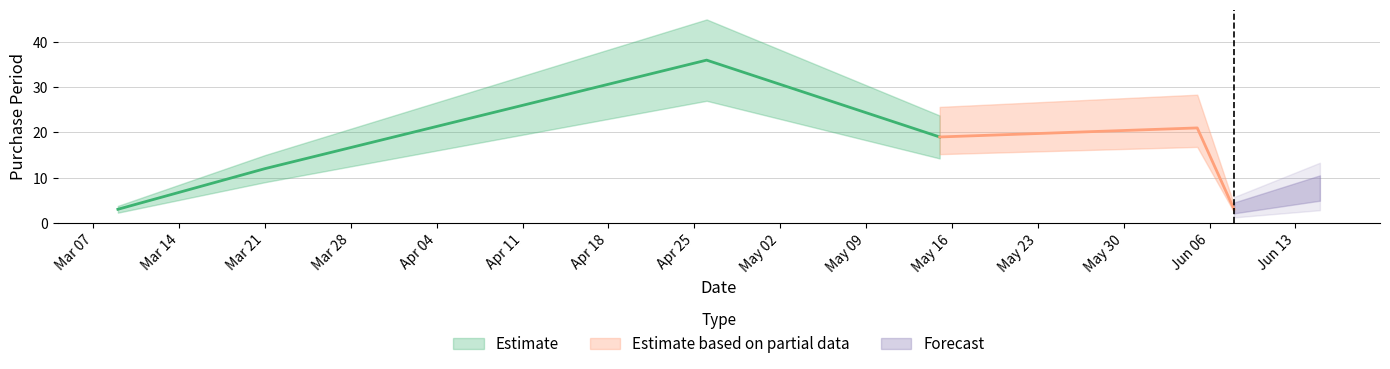

Which label corresponds to the smallest value in the chart?

2017-03-09